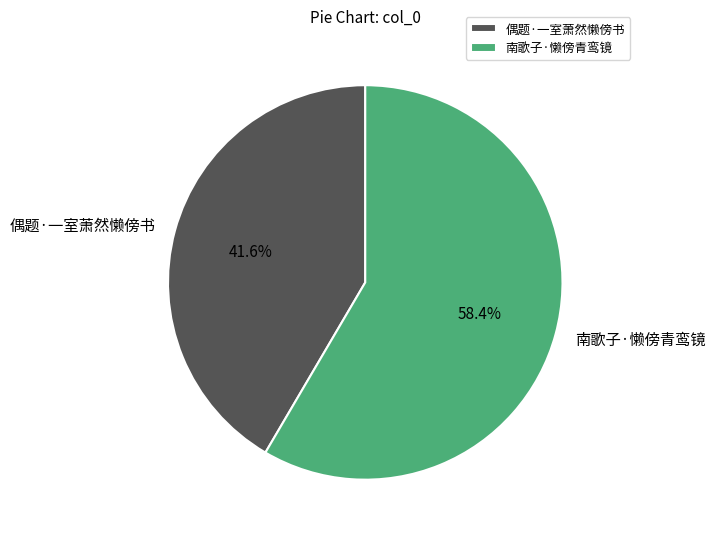

Count the number of slices in the pie.

2